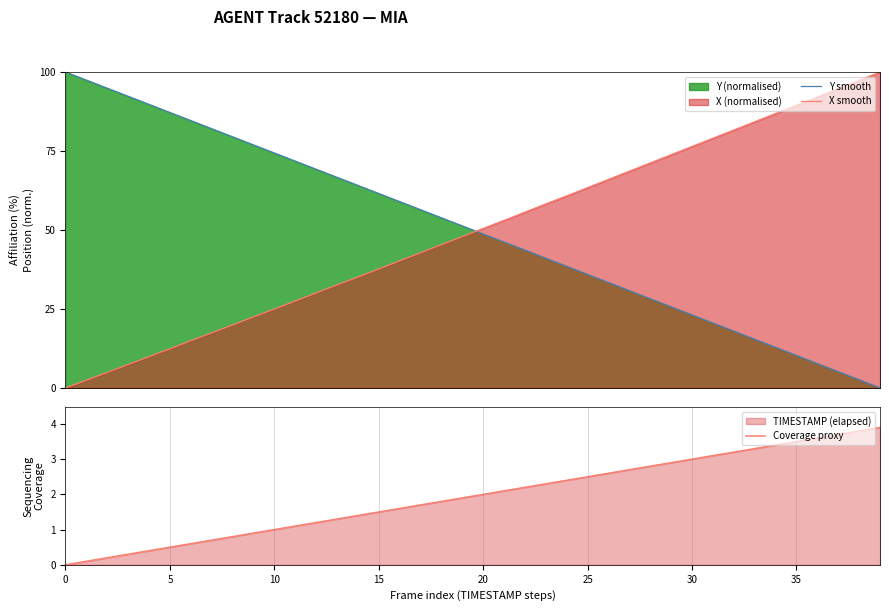

How many lines are shown in the chart?

3